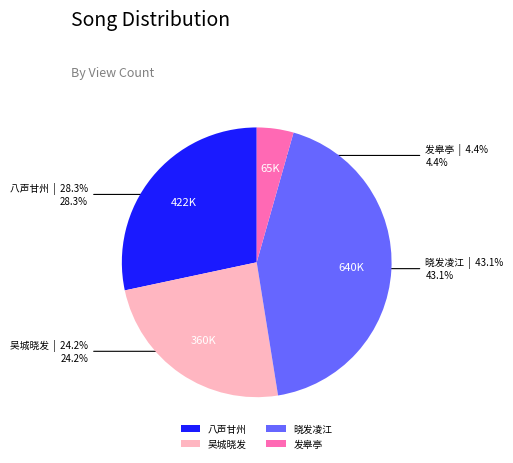

How many slices are in this pie chart?

4